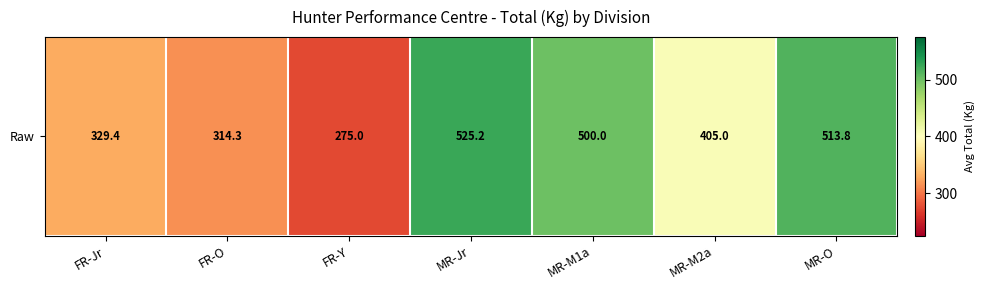

How many values exceed 405?

3